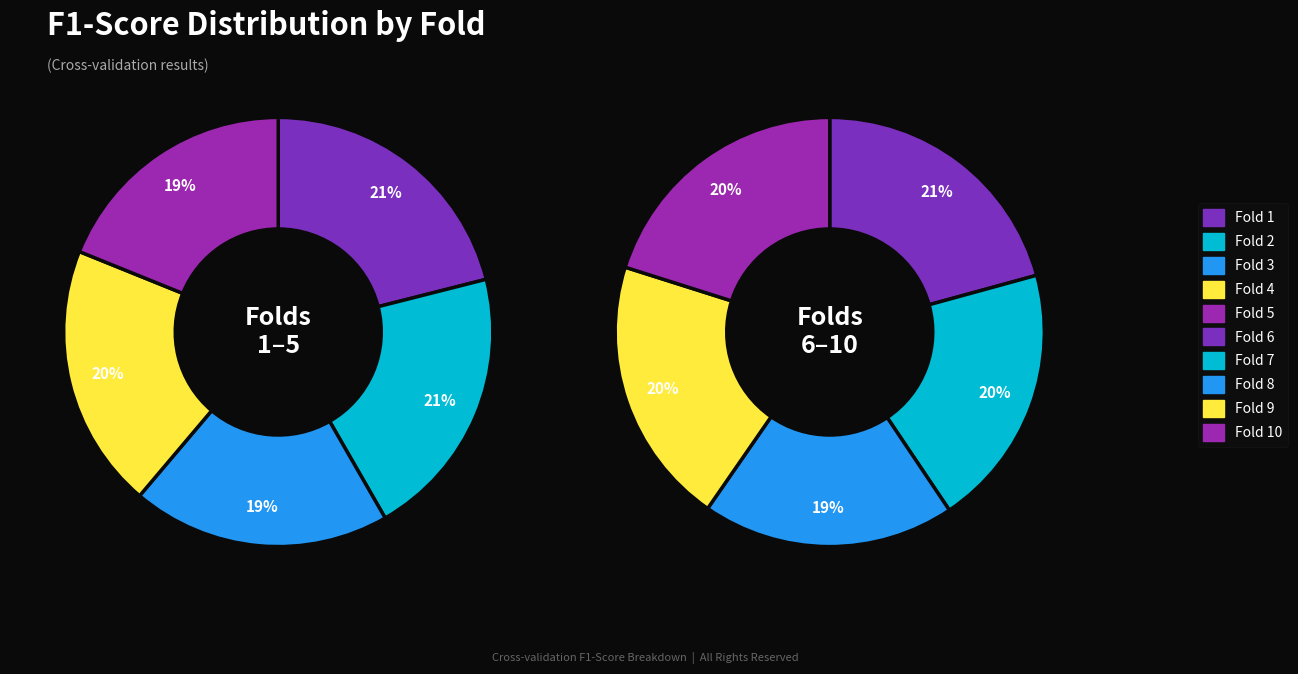

Which has a higher value, Fold 1 or Fold 3?

Fold 1